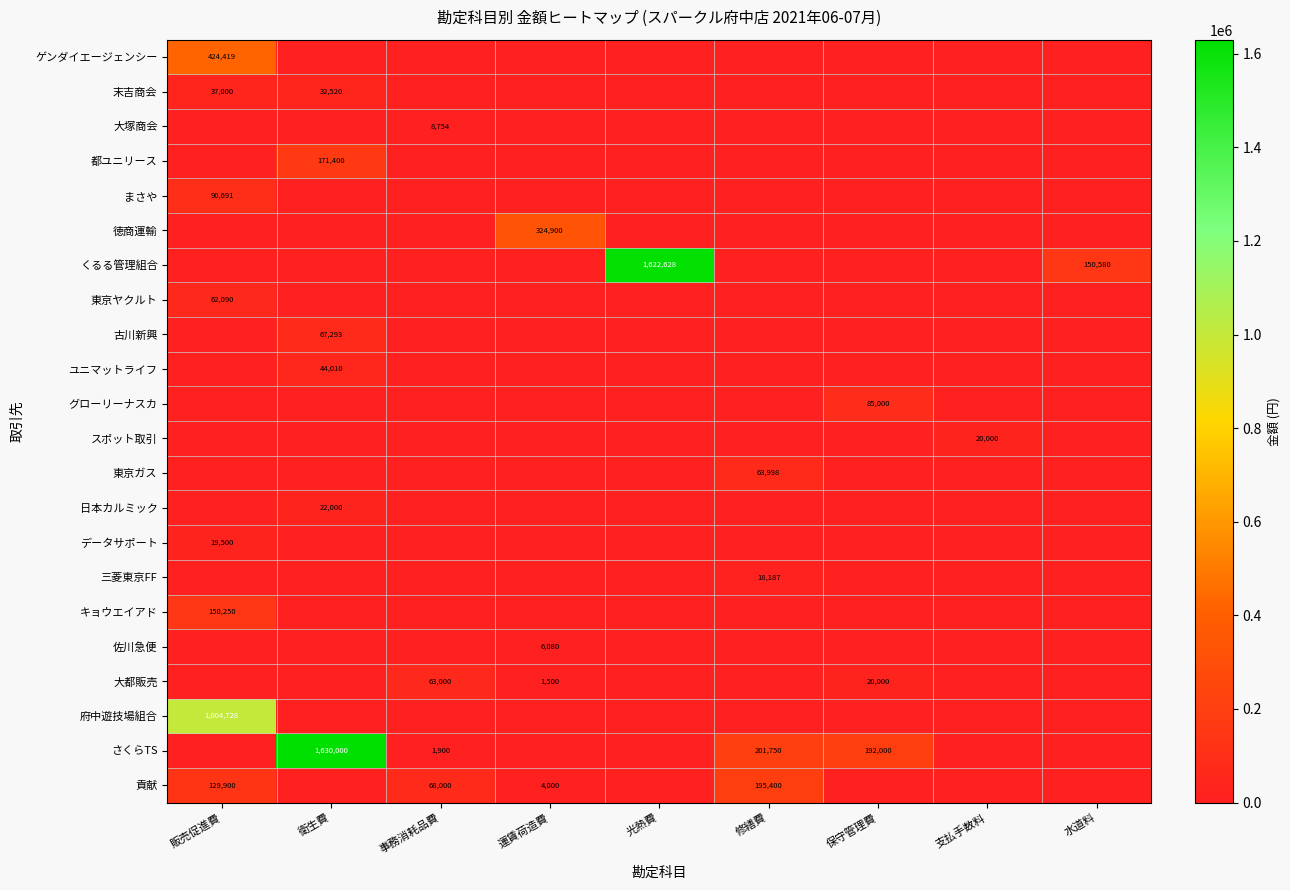

What is the difference between the さくらTS values at 保守管理費 and 衛生費?

1438000